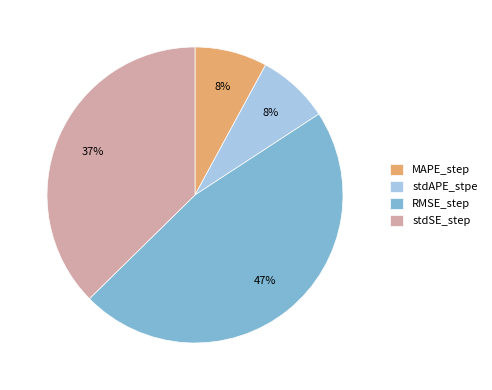

Is the sum of stdSE_step and stdAPE_stpe greater than half?

No